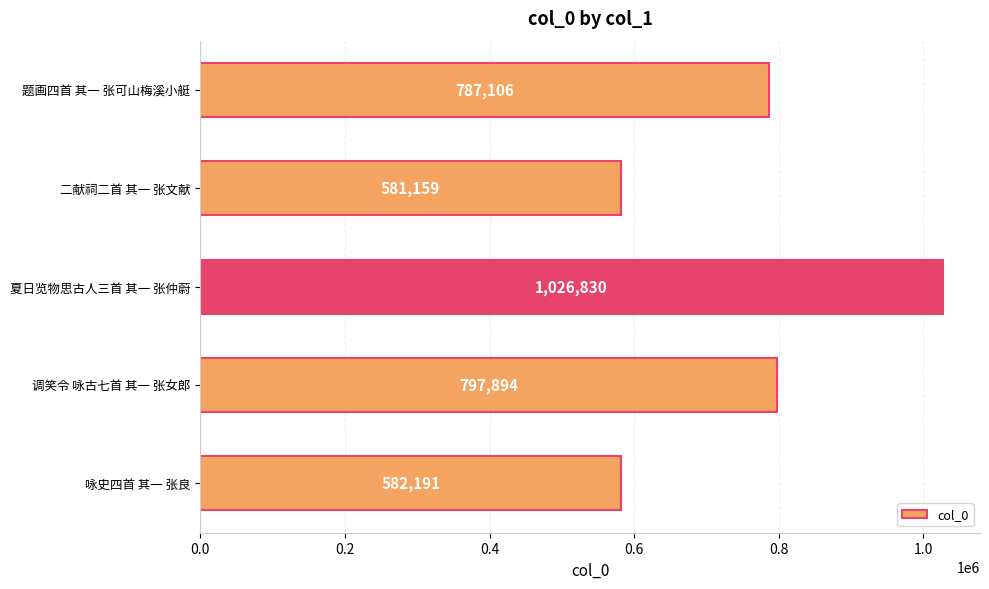

At which category does the chart reach its peak across all series?

夏日览物思古人三首 其一 张仲蔚